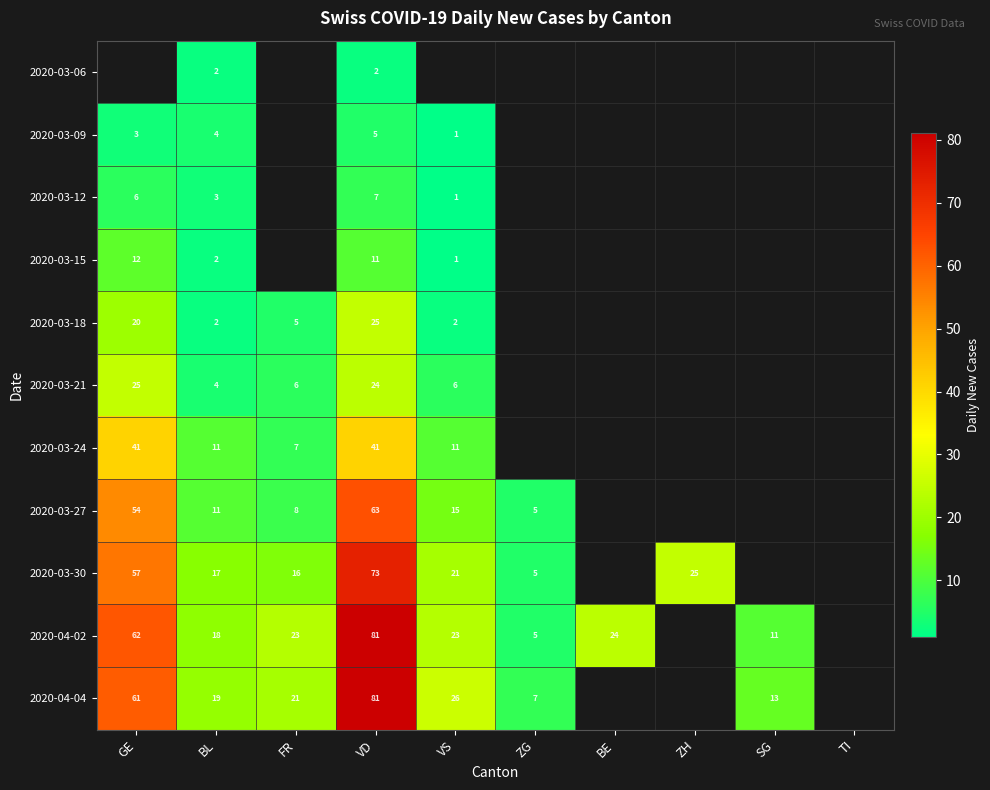

What is the greatest value displayed?

81.0